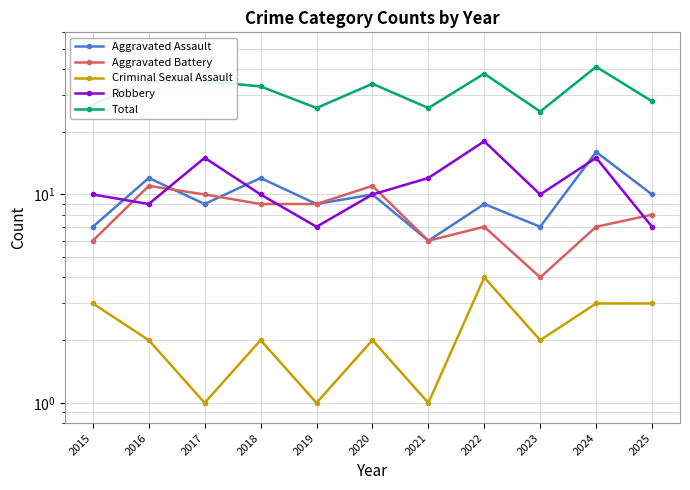

True or false: Criminal Sexual Assault has a value of 2 at 2019.

False